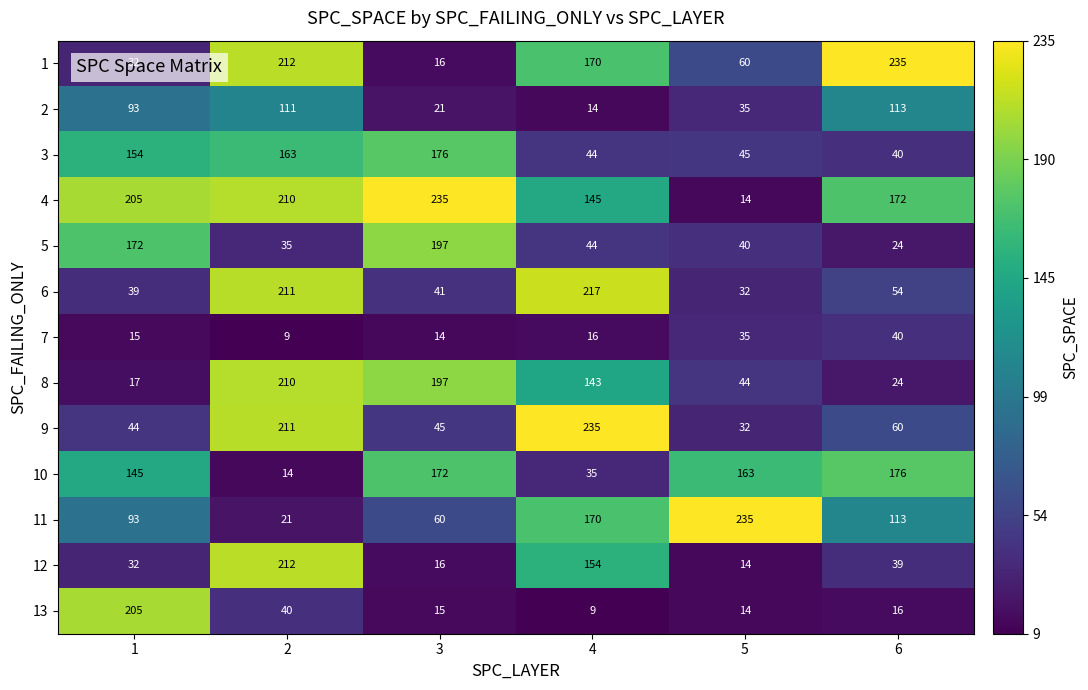

What is the sum of all 13 values?

299